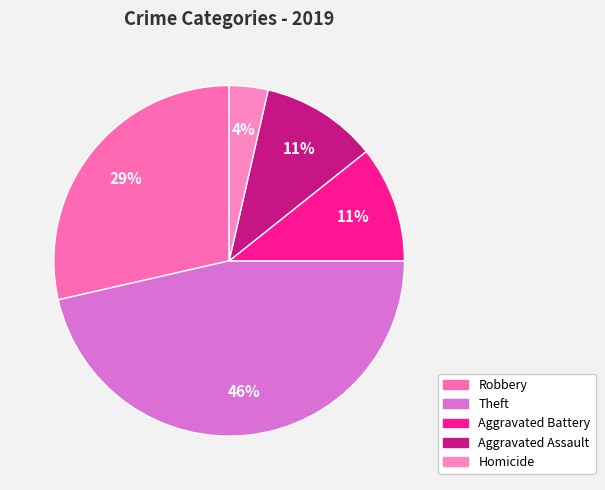

Is there any slice that represents more than half of the pie?

No